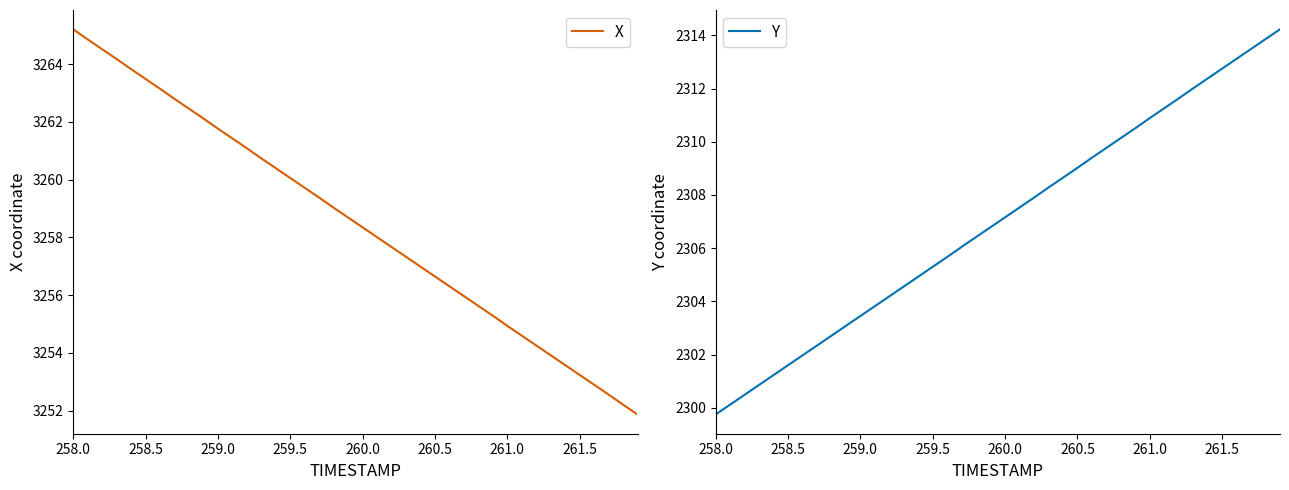

True or false: X and Y intersect in this chart.

False